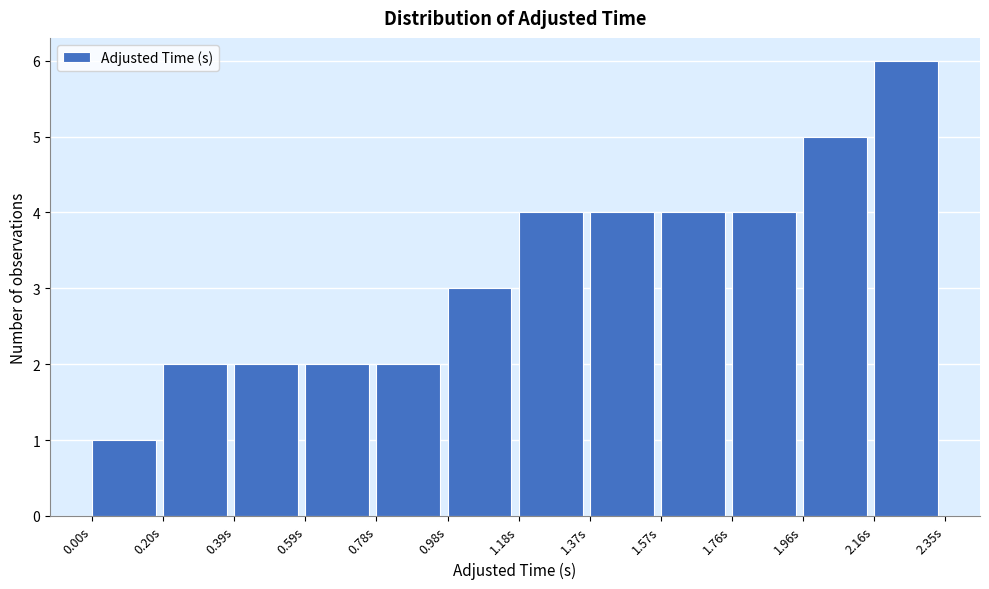

Reading left to right, list every bar in this chart as the range it spans on the x-axis followed by its height. Neither the bar edges nor the heights are printed on the chart, so give them approximately, as read against the axes.

0.00 to 0.20: 1
0.20 to 0.40: 2
0.40 to 0.58: 2
0.58 to 0.78: 2
0.78 to 0.98: 2
0.98 to 1.18: 3
1.18 to 1.38: 4
1.38 to 1.56: 4
1.56 to 1.76: 4
1.76 to 1.96: 4
1.96 to 2.16: 5
2.16 to 2.36: 6